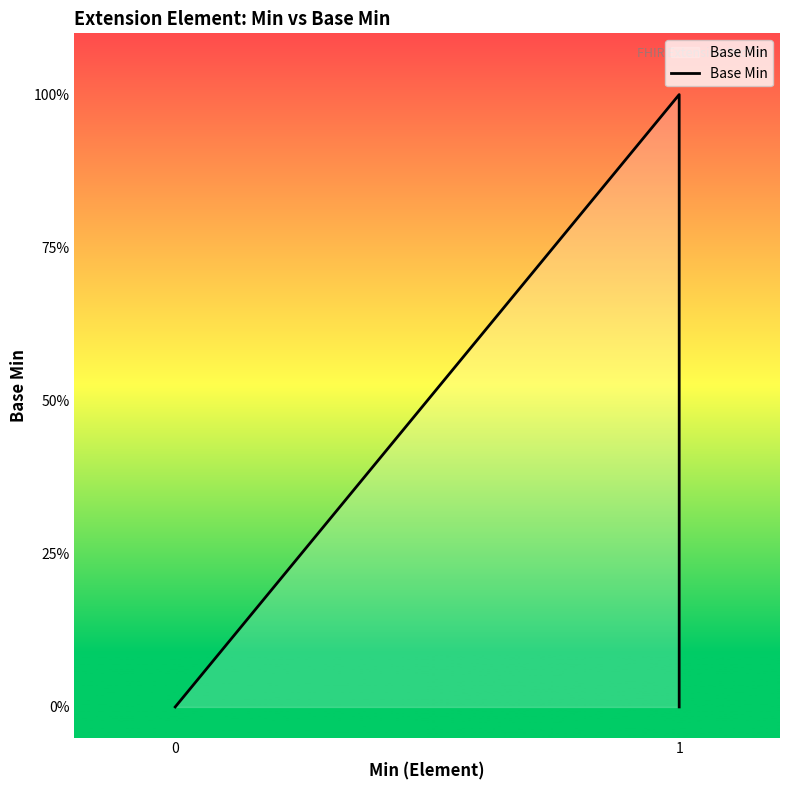

Does the chart have visible grid lines?

No